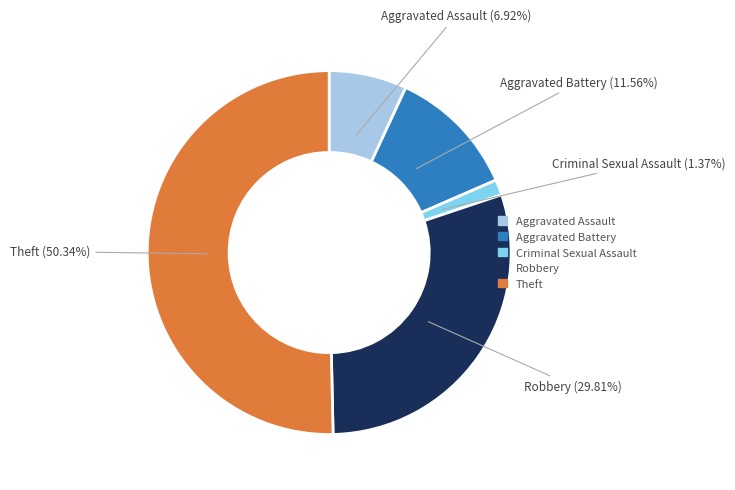

To the nearest percent, what portion does Robbery represent?

30%